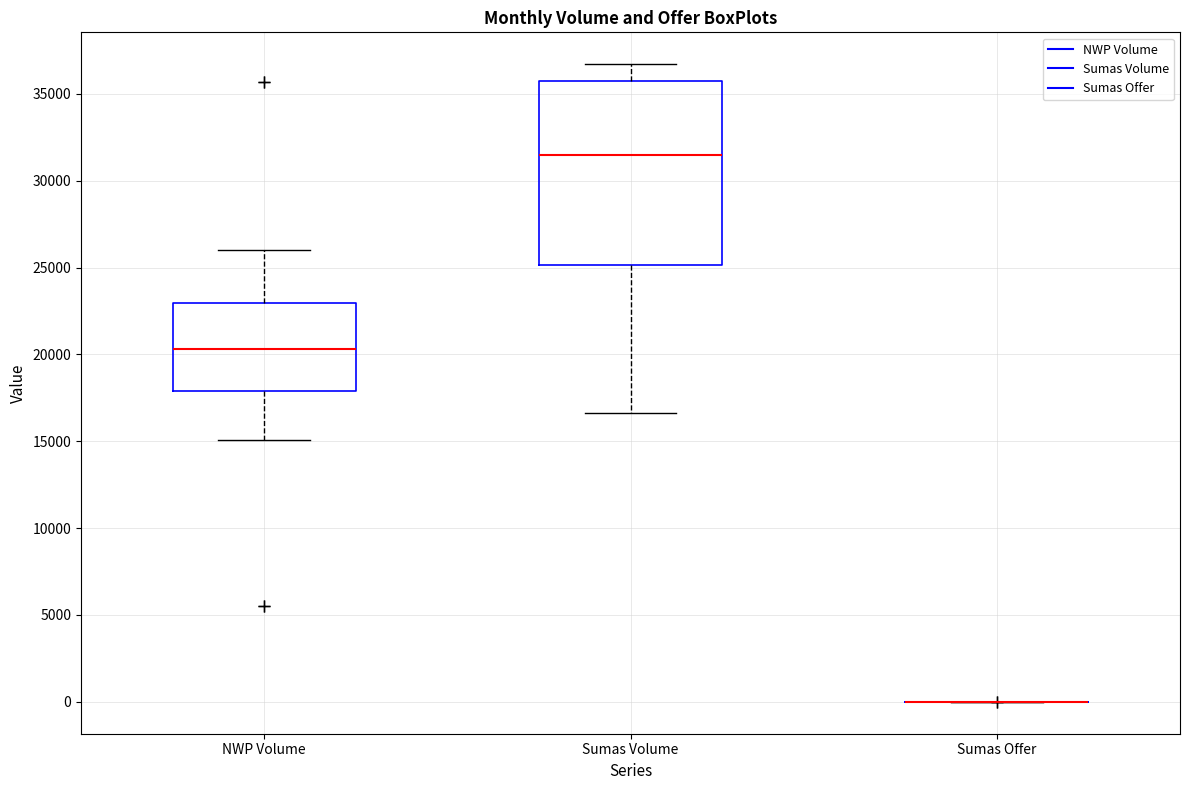

Reading left to right, read every box against the y-axis: the position of its median line, the range the box covers, and the ends of its whiskers. The values are not printed on the chart, so give them approximately, as read against the axis.

NWP Volume: median 20500, box 18000 to 23000, whiskers 15000 to 26000
Sumas Volume: median 31500, box 25000 to 35500, whiskers 16500 to 36500
Sumas Offer: box collapsed to a line at 0, whiskers 0 to 0